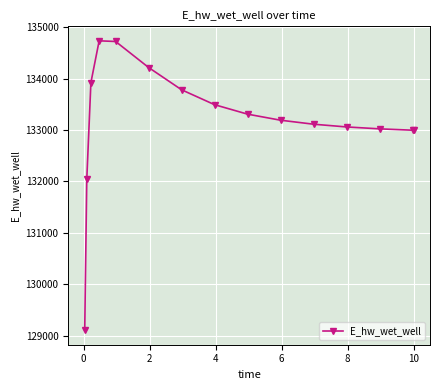

What is the difference between the maximum and minimum values?

5623.7